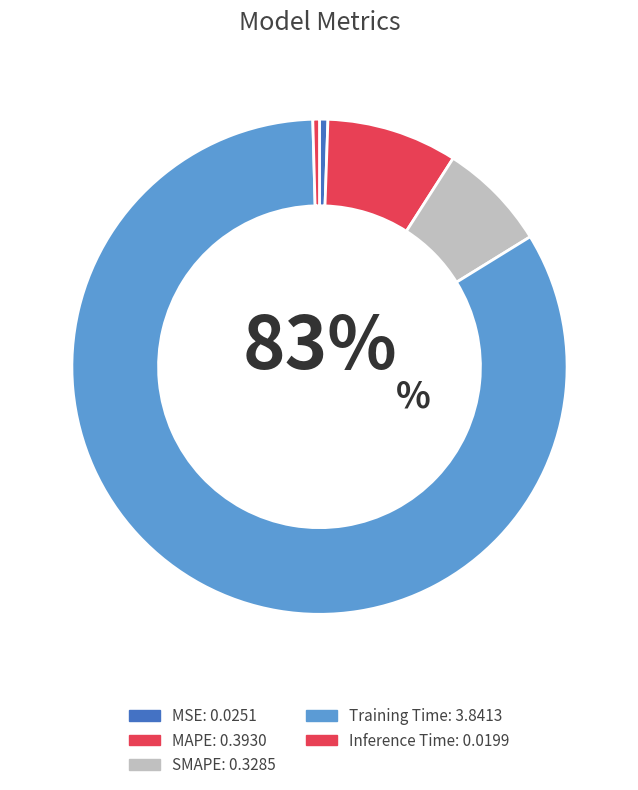

What is the change in value from MAPE to Training Time?

+3.4